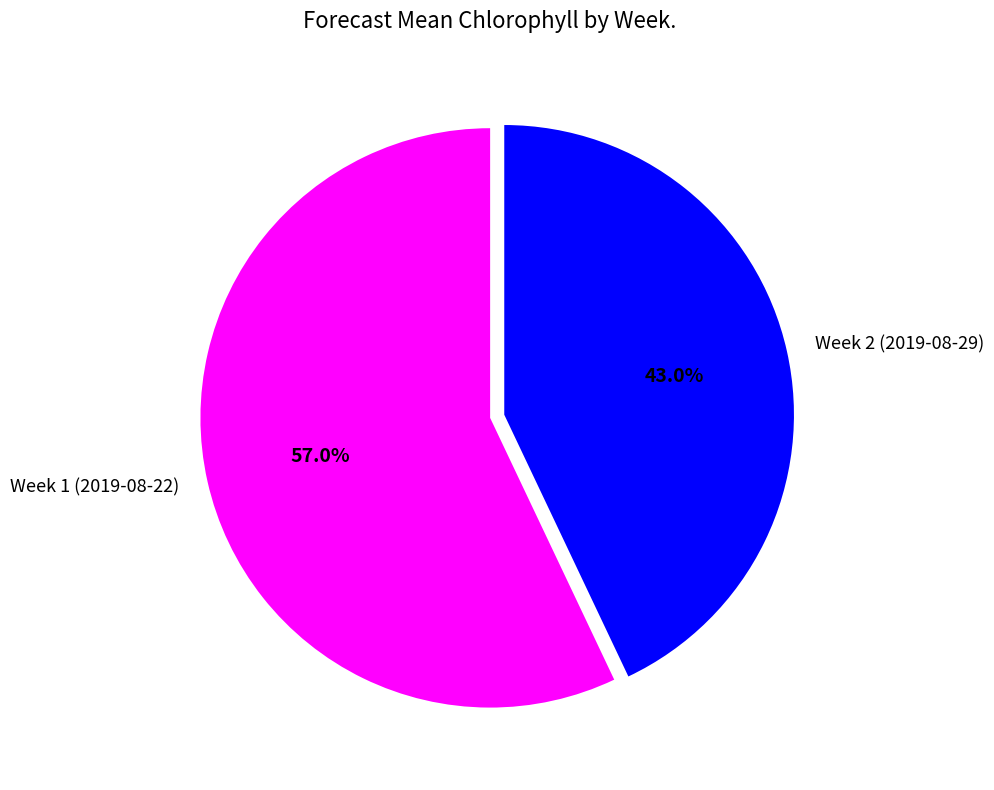

Which has a higher value, Week 2 (2019-08-29) or Week 1 (2019-08-22)?

Week 1 (2019-08-22)